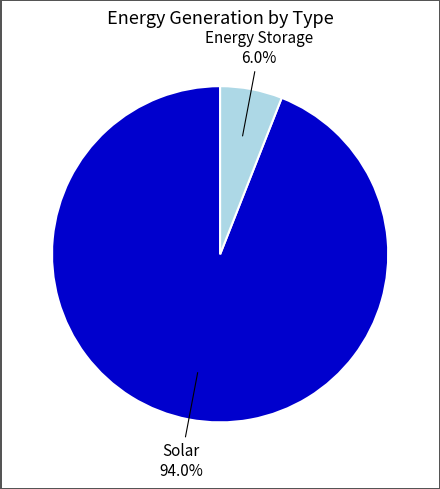

Between Solar and Energy Storage, which is larger?

Solar